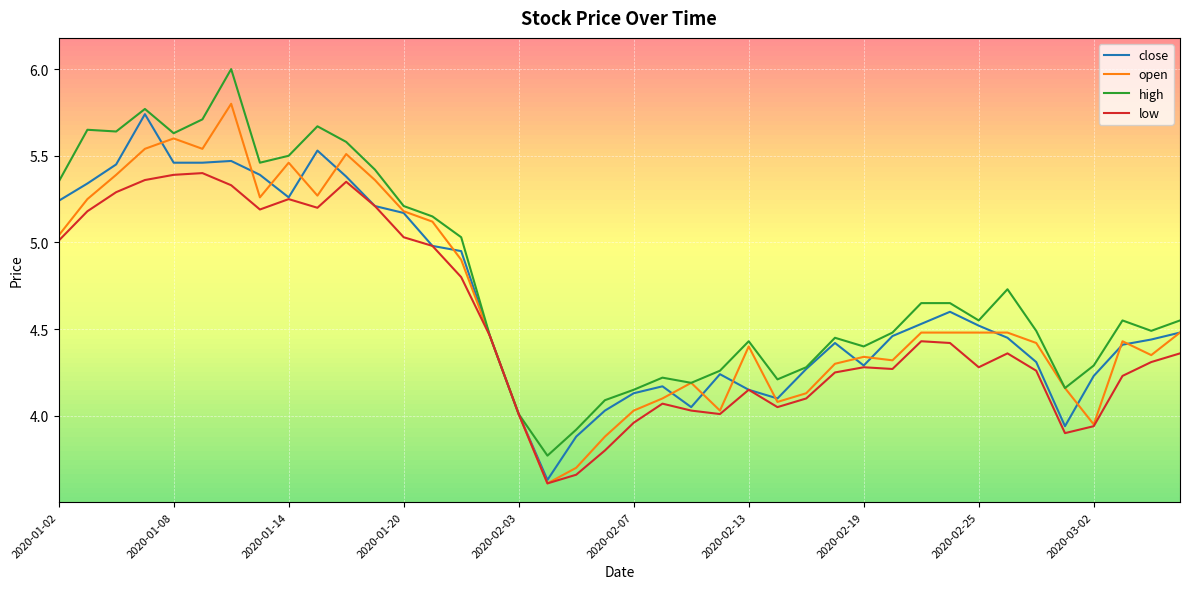

What is the difference between the maximum and minimum values in the high series?

2.2